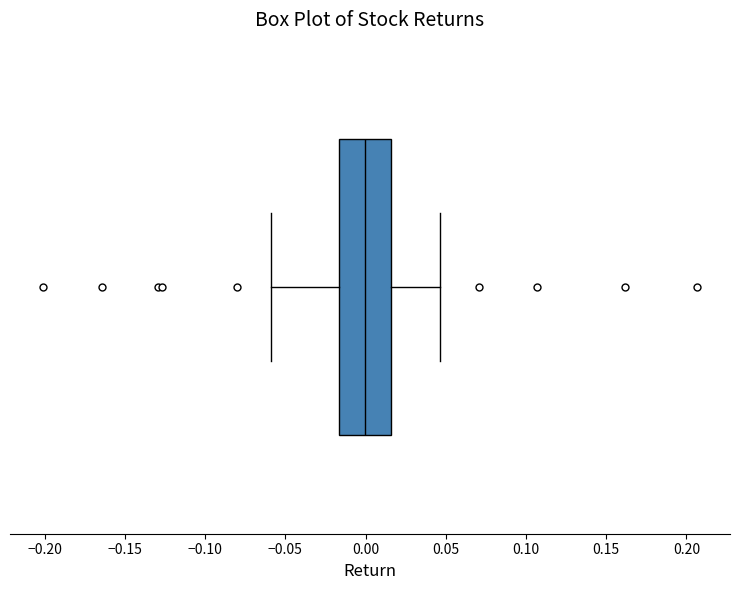

Read this box plot against the x-axis: the position of the median line, the range covered by the box, and the ends of both whiskers. The values are not printed on the chart, so give them approximately, as read against the axis.

median 0.000, box -0.015 to 0.015, whiskers -0.060 to 0.045